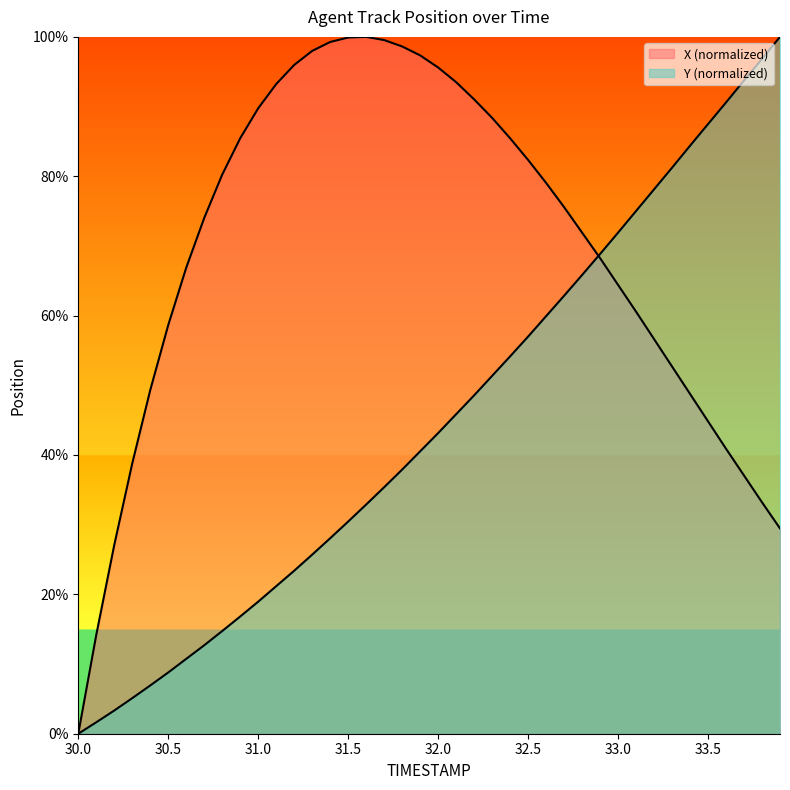

Where does the Y series first go above 43?

32.0